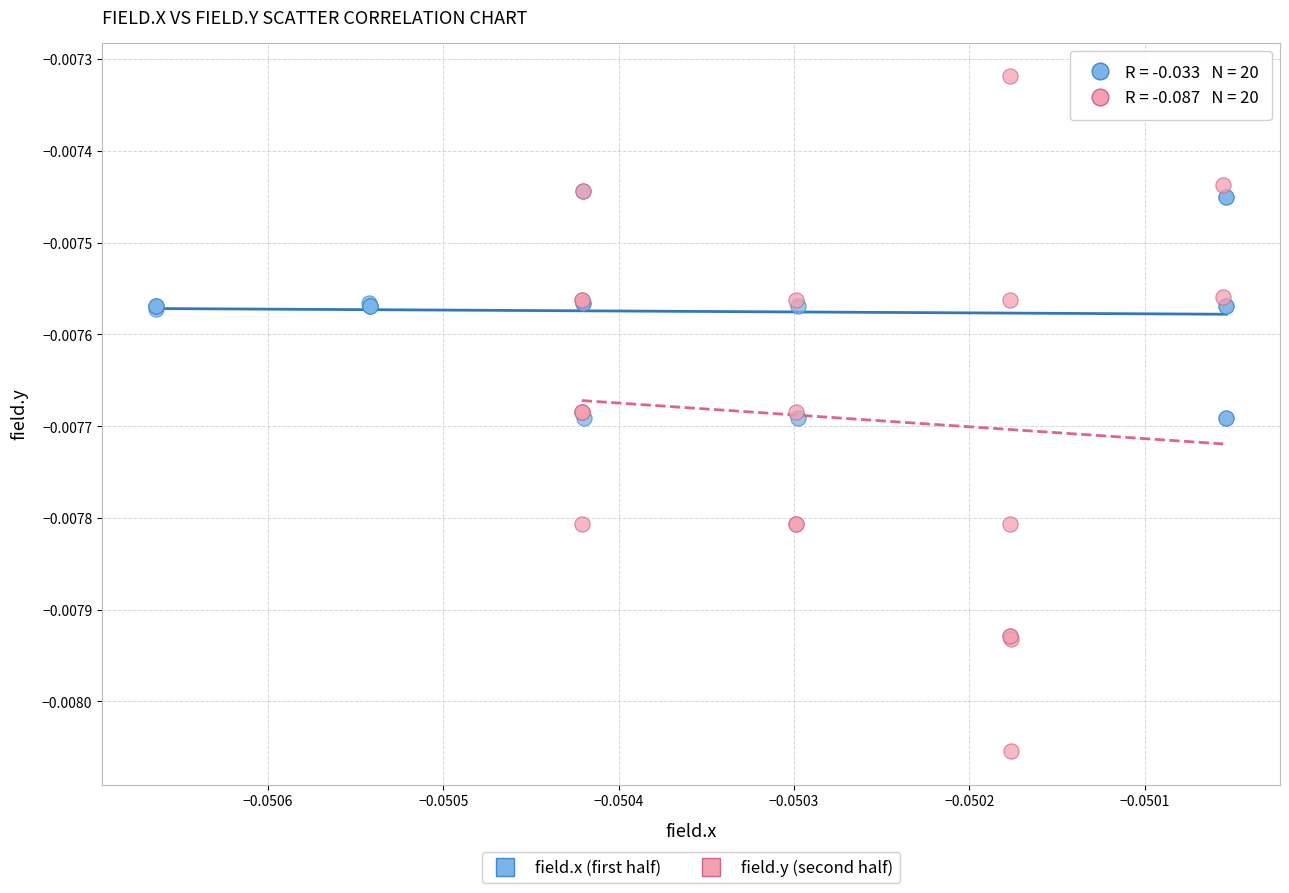

Which series reaches the maximum Y coordinate?

field.y (second half)